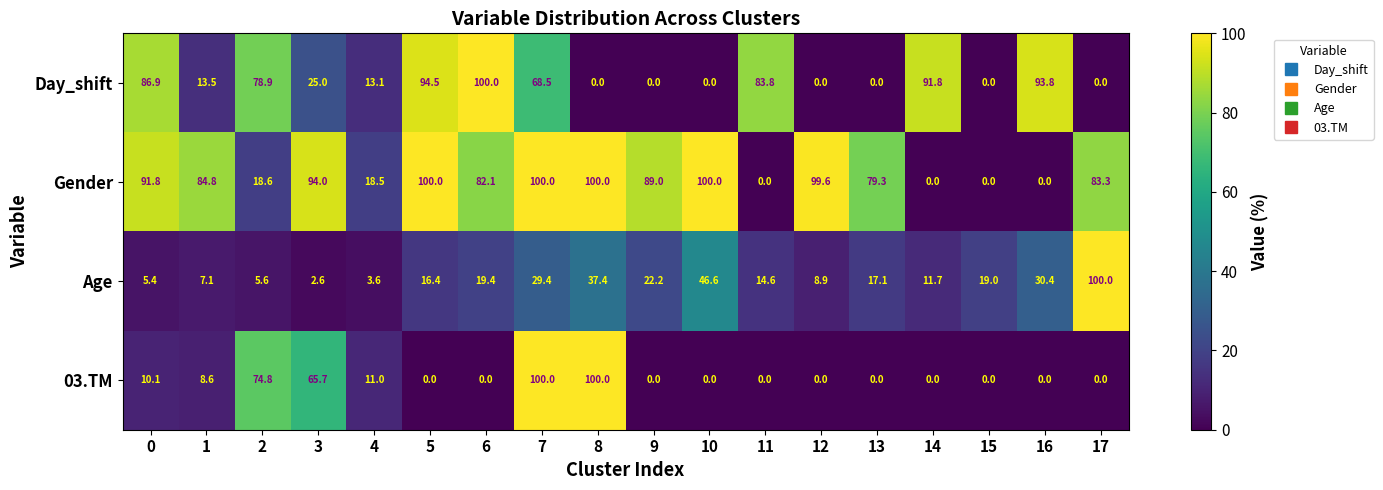

At which label is Day_shift closest to 50?

7